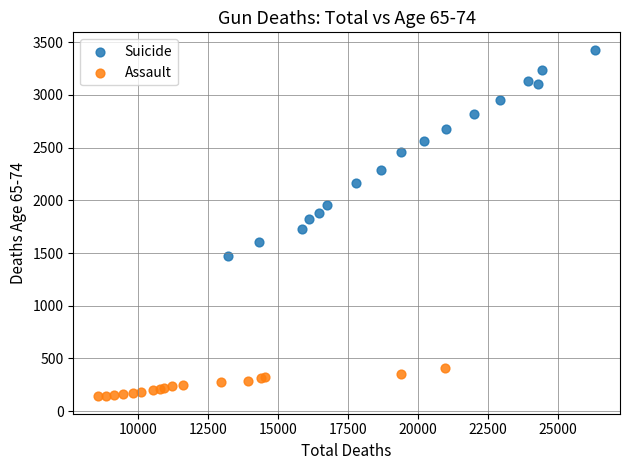

Which series reaches the minimum Y coordinate?

Assault